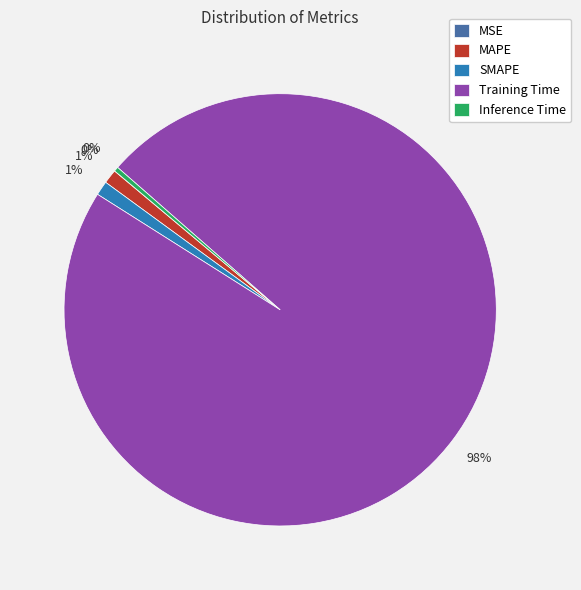

To the nearest percent, what is the combined percentage of SMAPE and MAPE?

2%